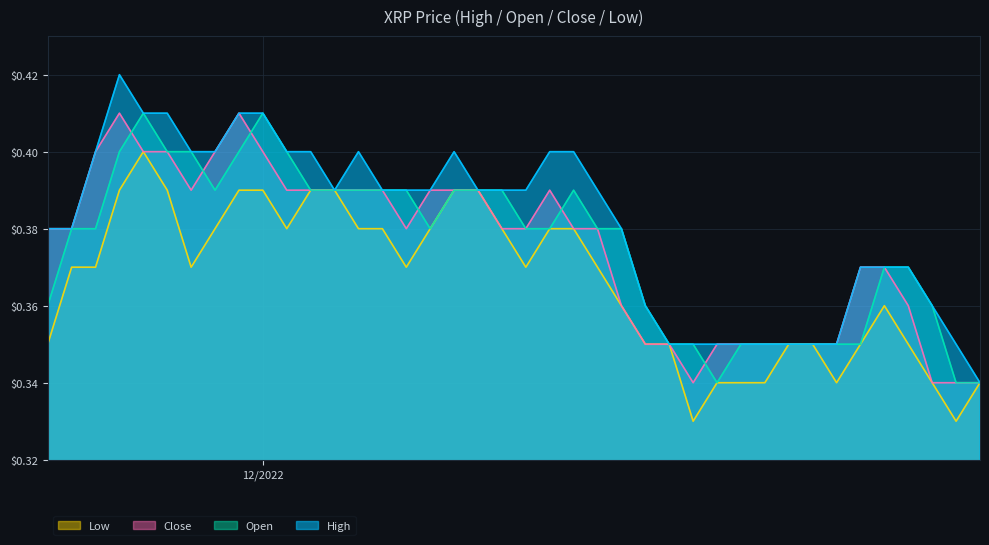

List the labels in order of Open value, smallest first.

12/31/22, 12/30/22, 12/20/22, 12/26/22, 12/25/22, 12/24/22, 12/23/22, 12/22/22, 12/21/22, 12/19/22, 12/18/22, 12/29/22, 12/17/22, 11/22/22, 12/28/22, 12/27/22, 12/16/22, 12/15/22, 12/13/22, 12/12/22, 12/8/22, 11/24/22, 11/23/22, 12/14/22, 12/11/22, 12/10/22, 12/9/22, 12/7/22, 12/6/22, 12/5/22, 12/4/22, 12/3/22, 11/29/22, 12/2/22, 11/30/22, 11/28/22, 11/27/22, 11/25/22, 12/1/22, 11/26/22